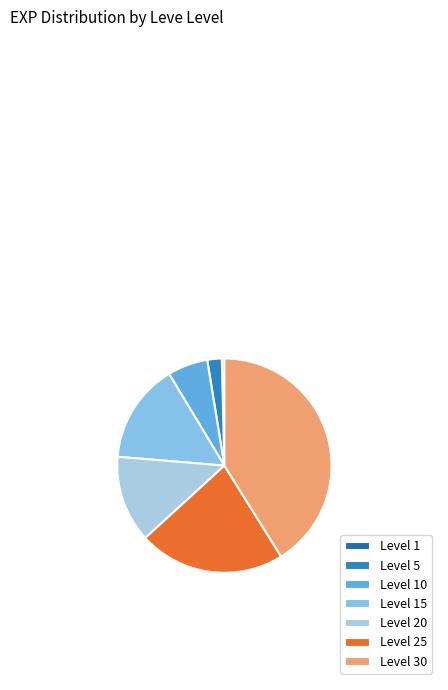

To the nearest percent, what is the difference between the Level 20 and Level 1 slice percentages?

13%